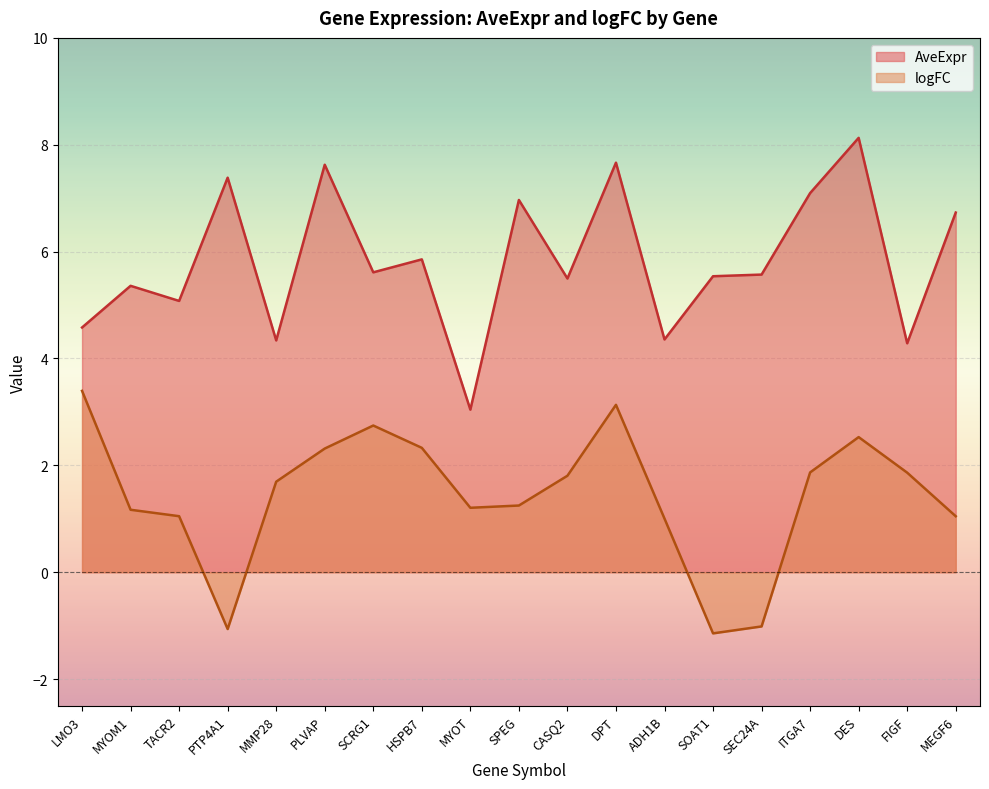

True or false: logFC and AveExpr intersect in this chart.

False